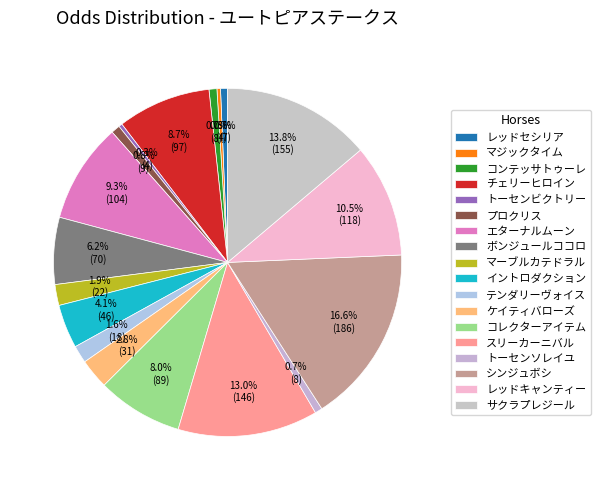

Count the number of slices in the pie.

18